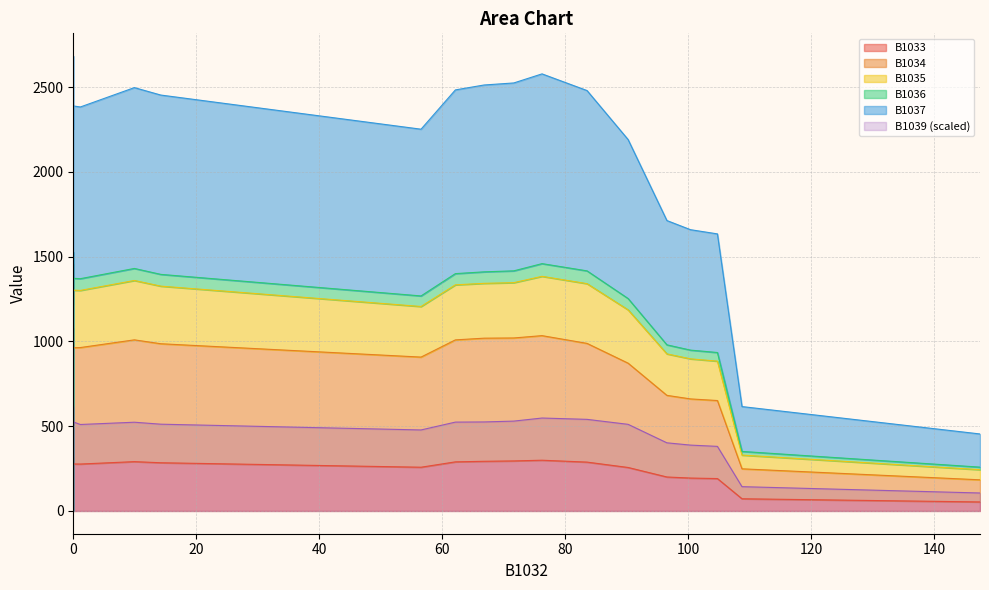

What is the difference between the B1035 values at 56.56341369863008 and 0?

30.5